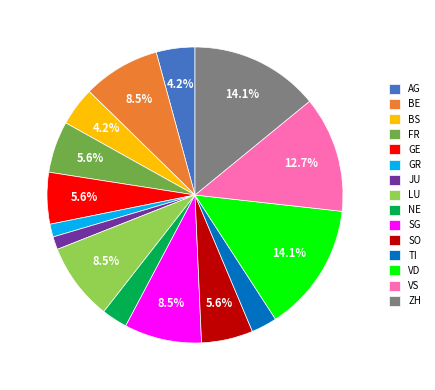

To the nearest percent, what percentage of the pie is JU?

1%